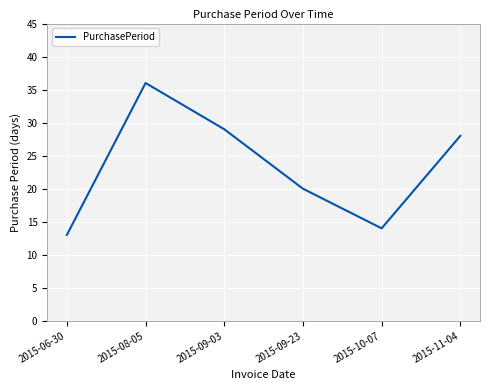

Read the value at 2015-09-23, to the nearest 10.

20